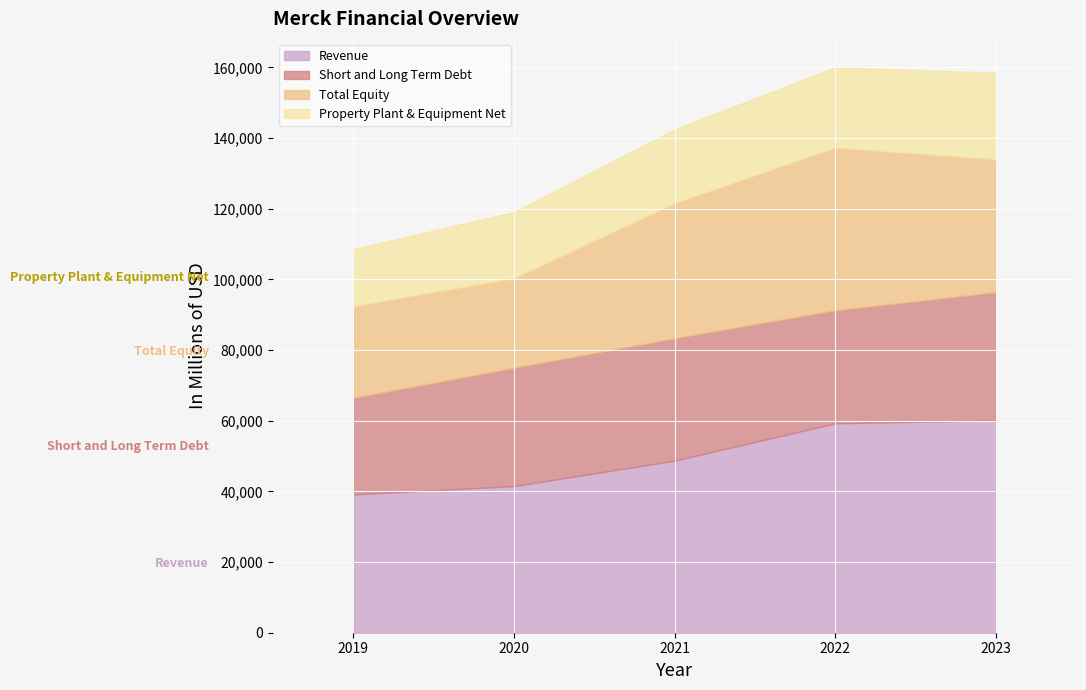

At how many categories does at least one series exceed 56622?

2